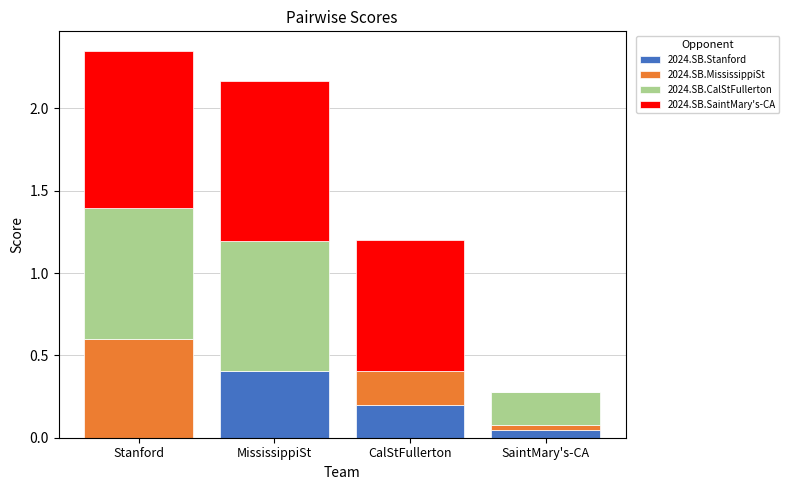

What is the maximum value for 2024.SB.Stanford?

0.4